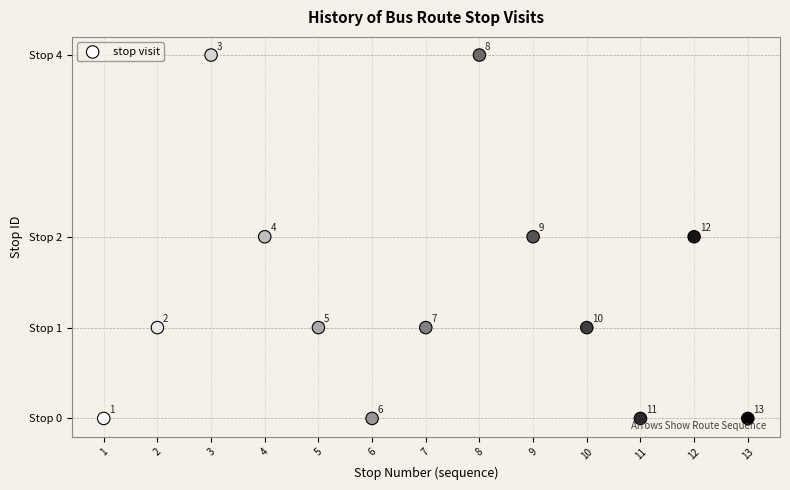

What is the range of X values (max minus min)?

12